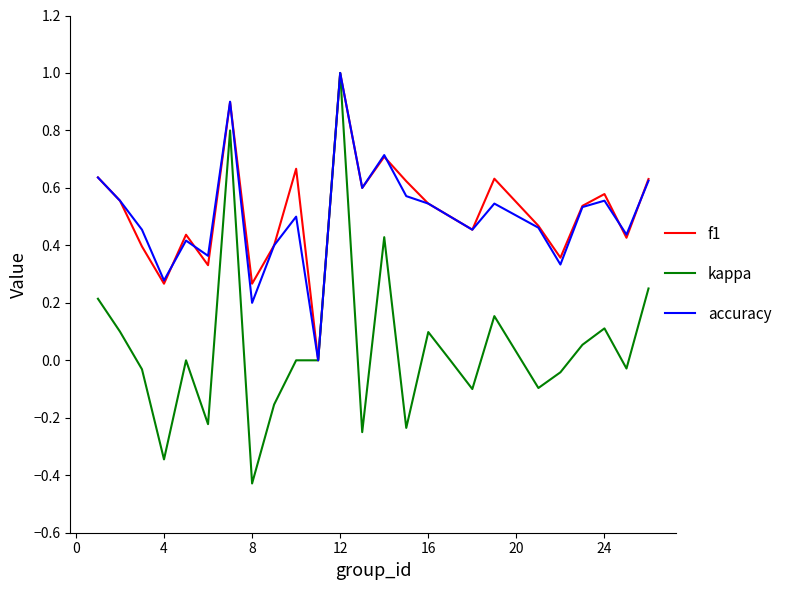

Which series has the widest spread of values?

kappa